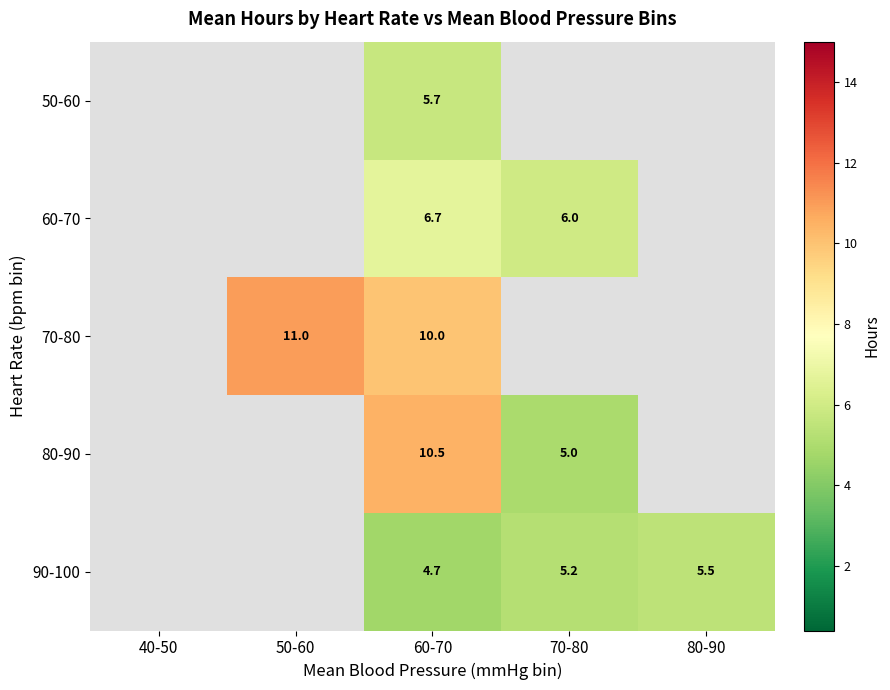

How many data points does each series have?

5